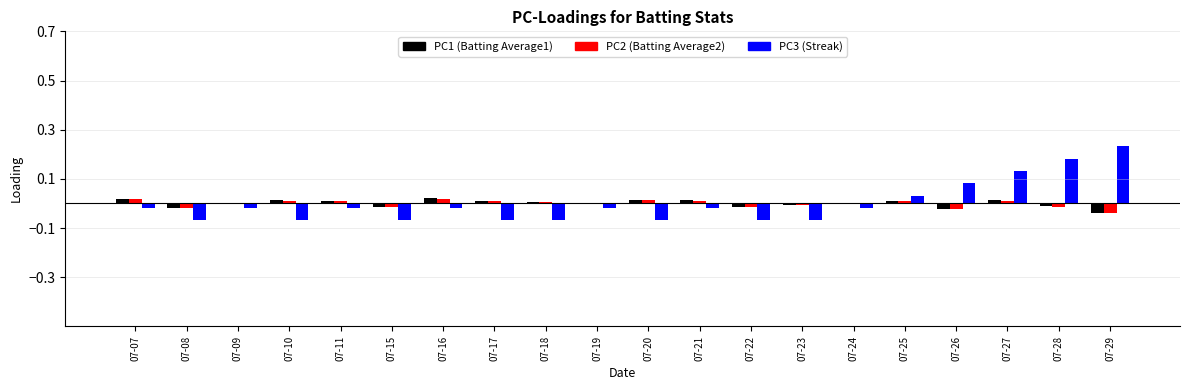

How many data points does each series have?

20